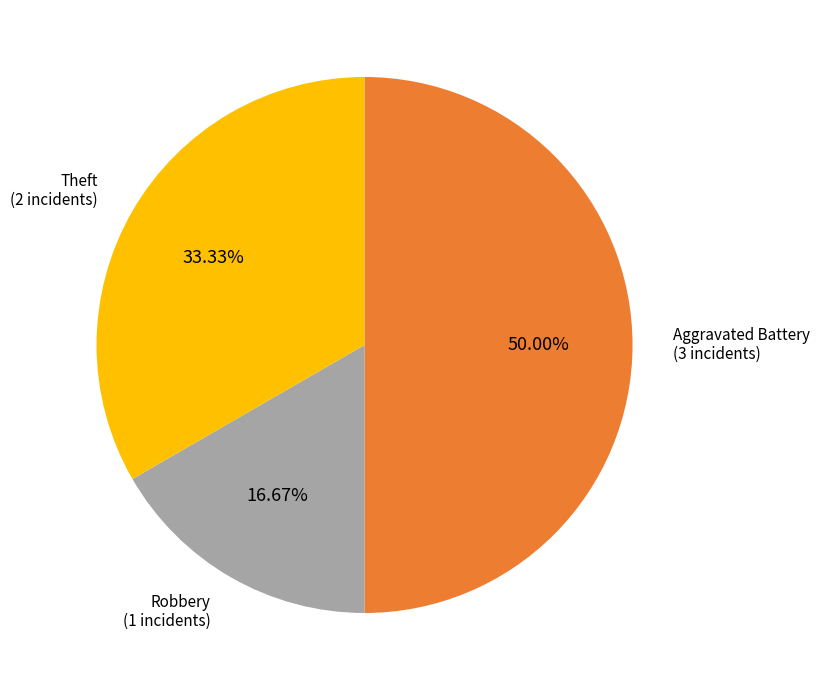

How many segments does this pie chart have?

3